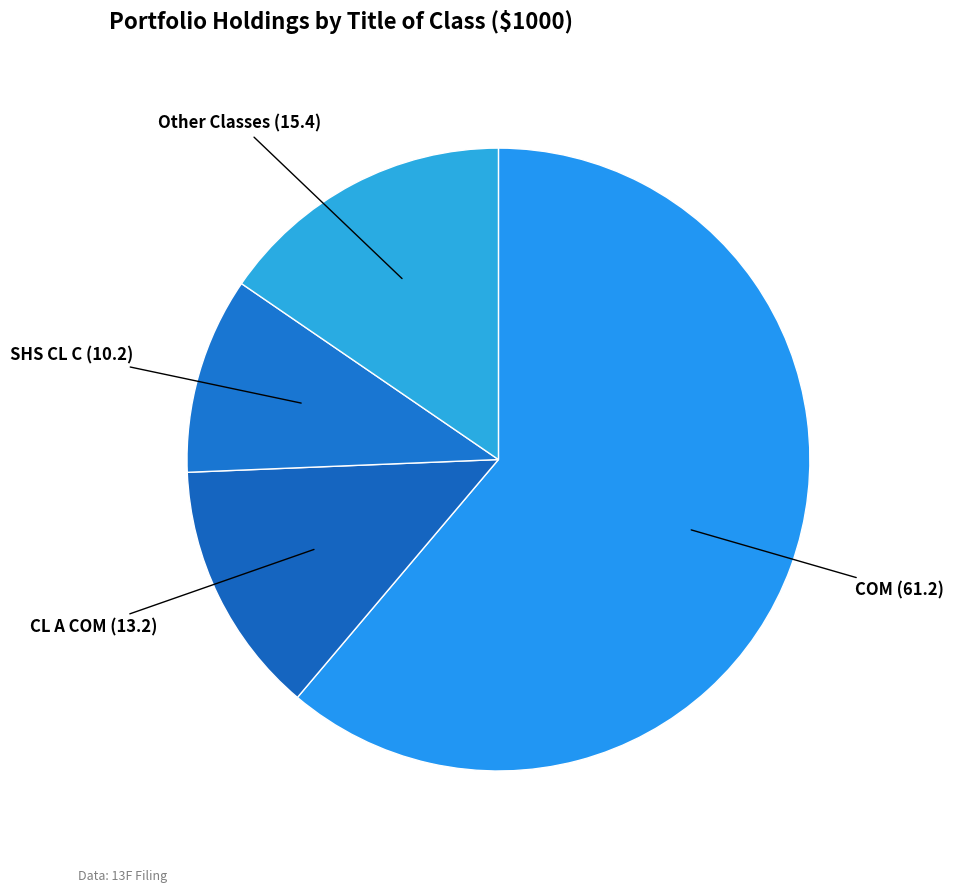

How many slices are in this pie chart?

4